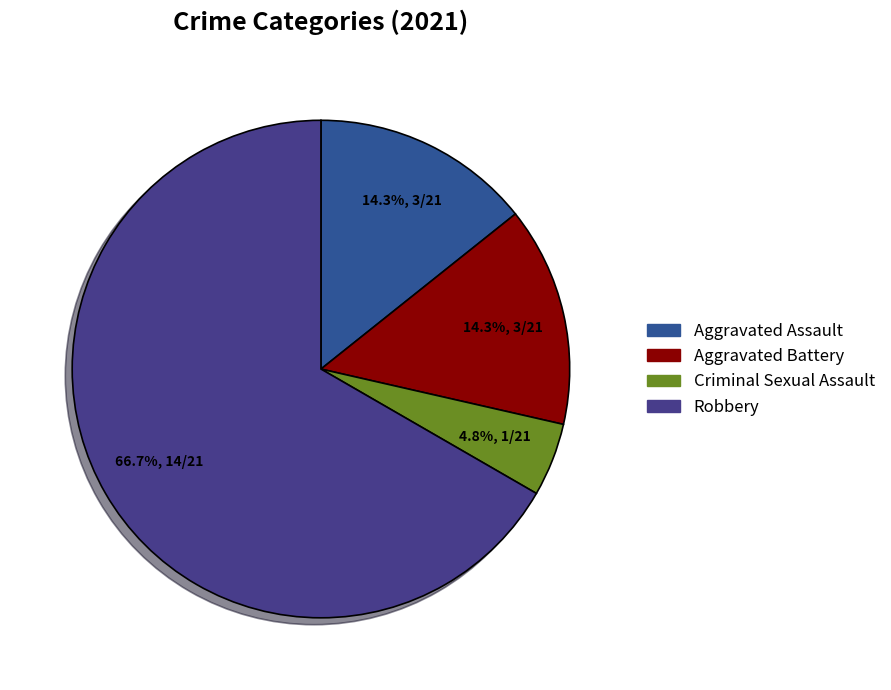

How many segments does this pie chart have?

4